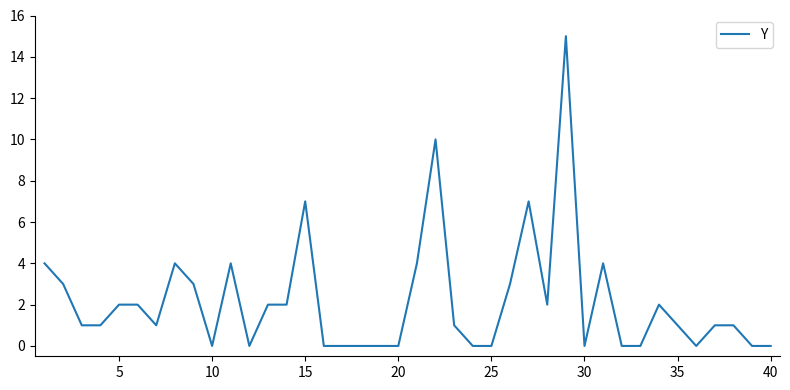

Count the number of categories in the chart.

40